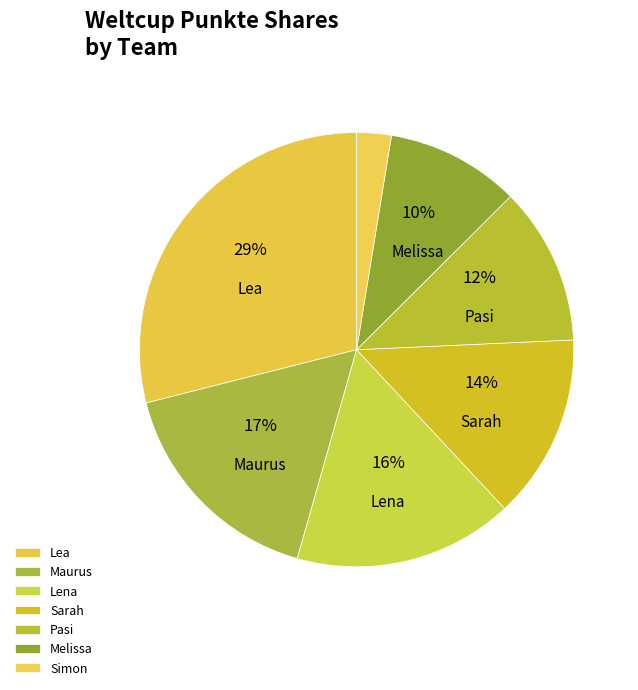

What is the ratio of the value at Lea to the value at Lena?

1.8